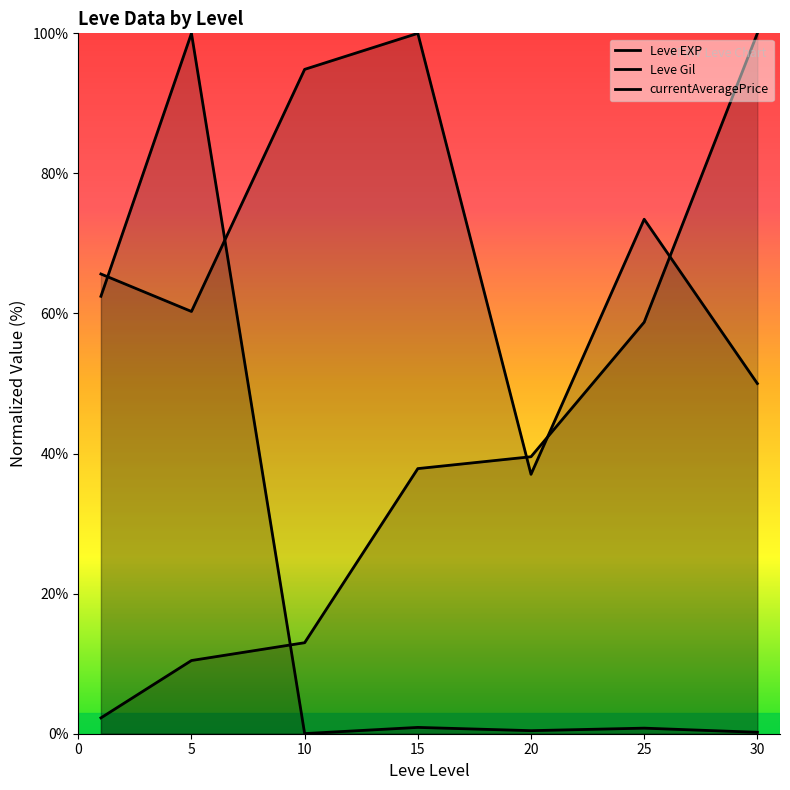

Rank the series at 30 from highest to lowest value.

Leve EXP, Leve Gil, currentAveragePrice